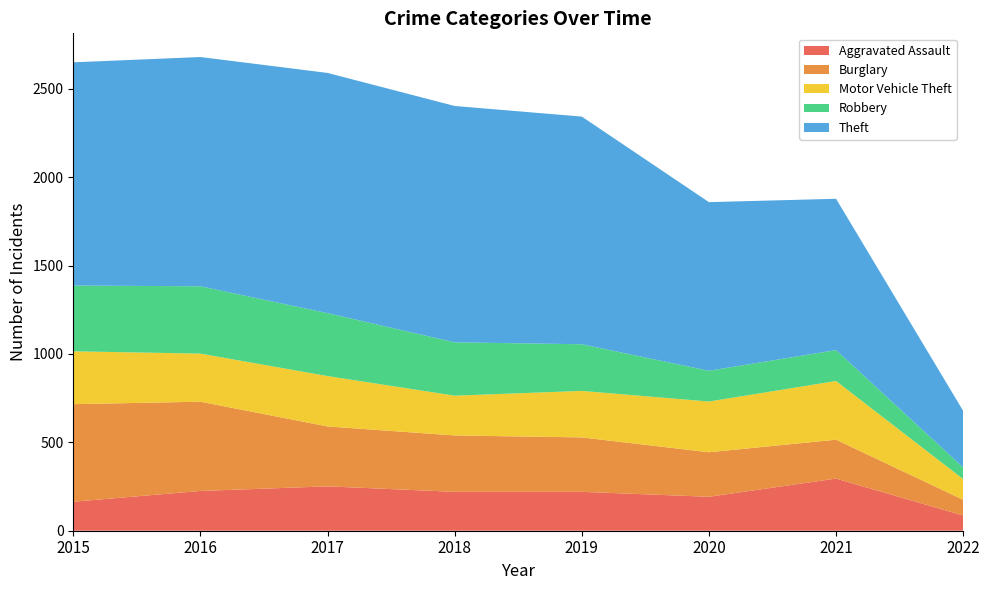

Reading left to right, list all the values displayed in this chart.

Aggravated Assault: 164	225	251	220	220	192	295	86
Burglary: 552	505	339	319	308	252	220	89
Motor Vehicle Theft: 299	272	285	225	263	287	332	117
Robbery: 372	381	356	302	264	174	175	66
Theft: 1263	1297	1359	1337	1288	954	856	320